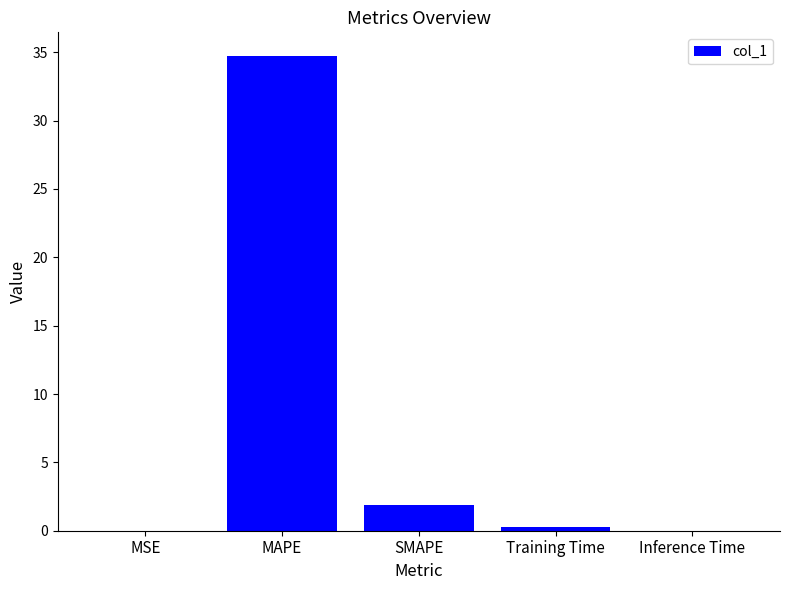

Are the bars horizontal?

No